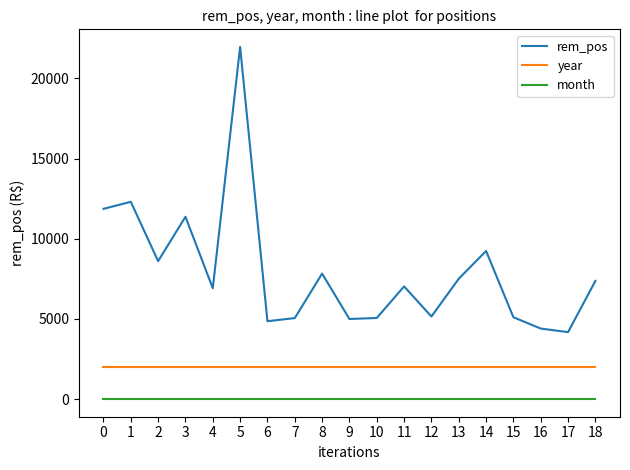

True or false: rem_pos and year intersect in this chart.

False